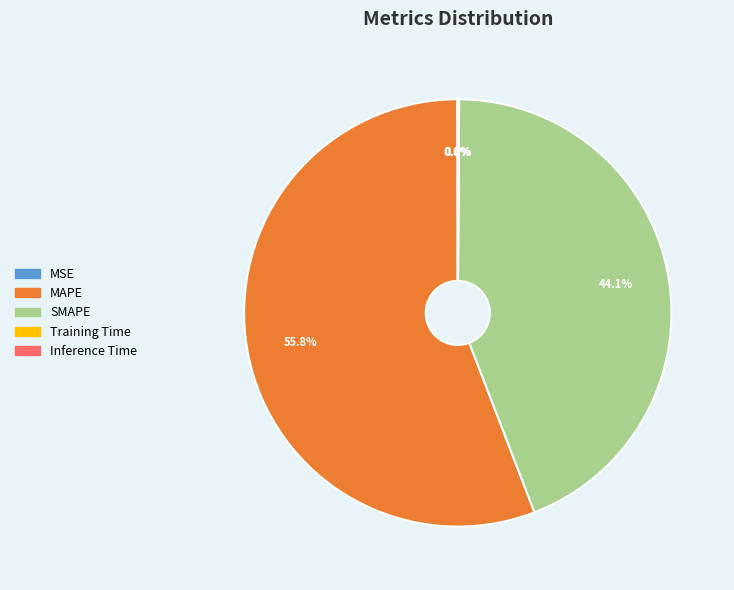

What is the largest slice in the pie chart?

MAPE